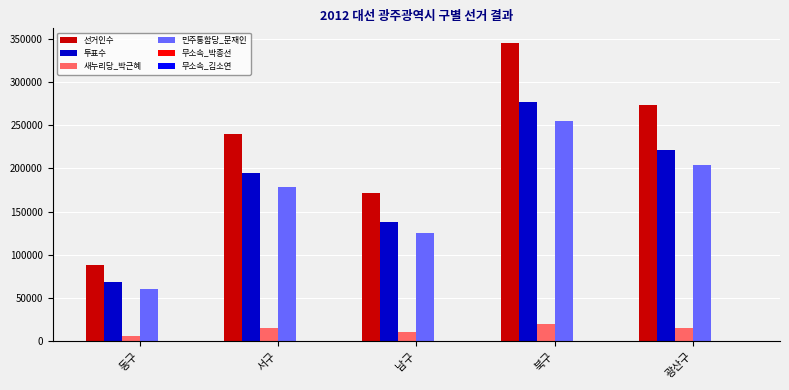

The 민주통합당_문재인 series shows 238178 at 서구. True or false?

False